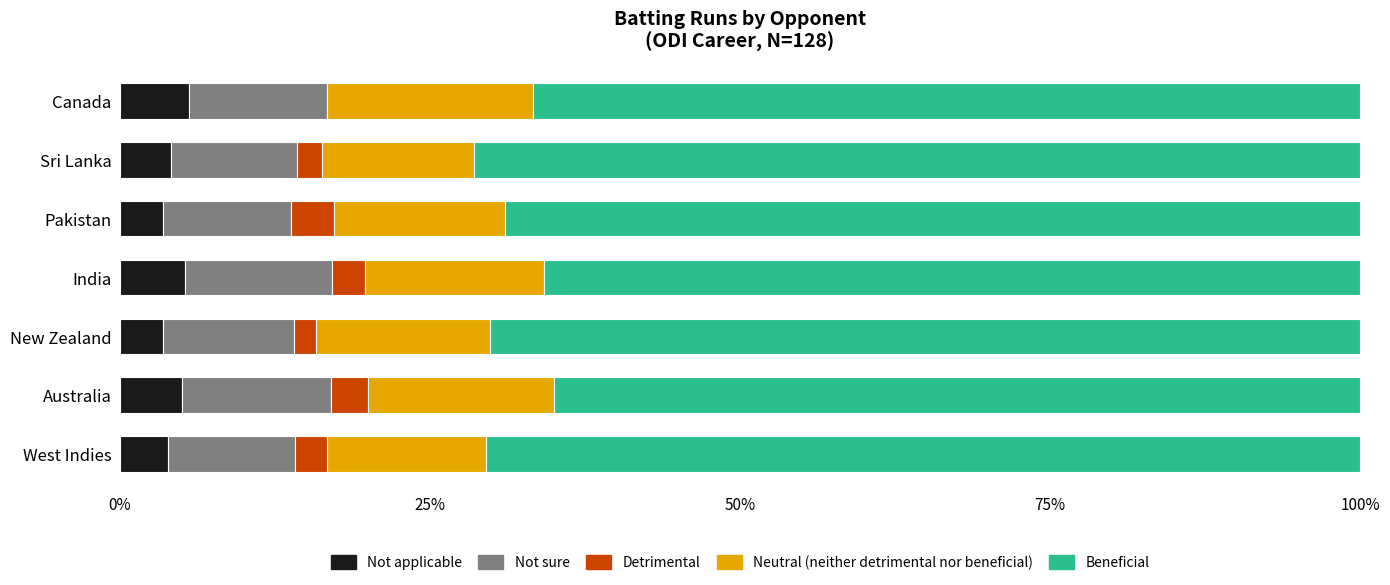

What is the sum of the Not applicable values at West Indies and Sri Lanka?

7.9